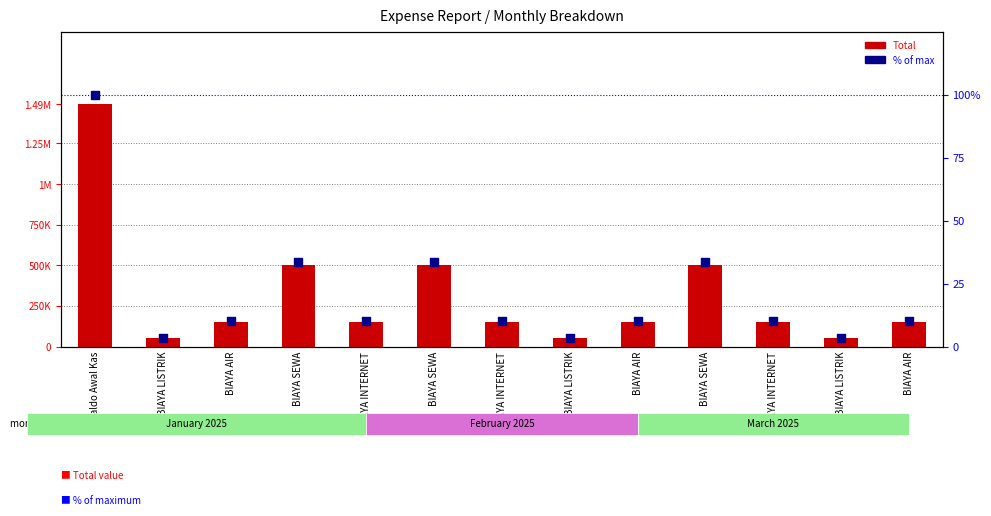

At how many categories does at least one series exceed 402390?

4